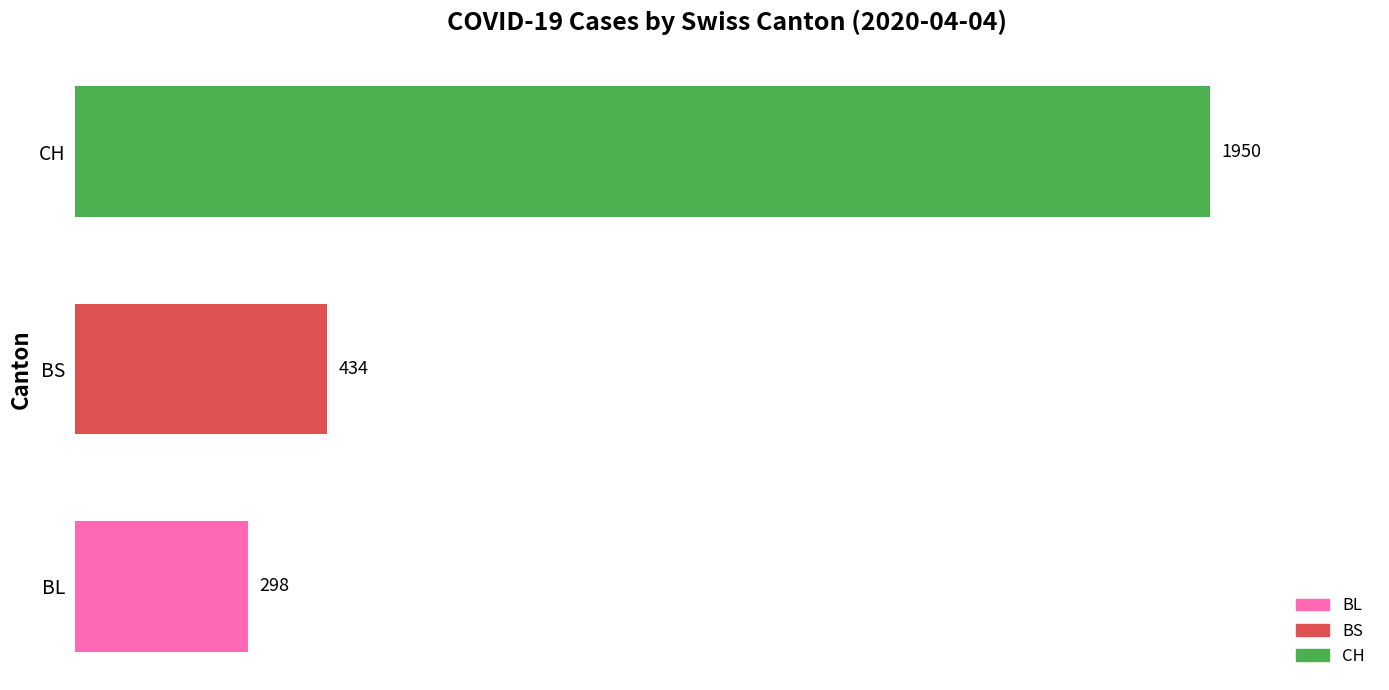

Count the number of categories in the chart.

3